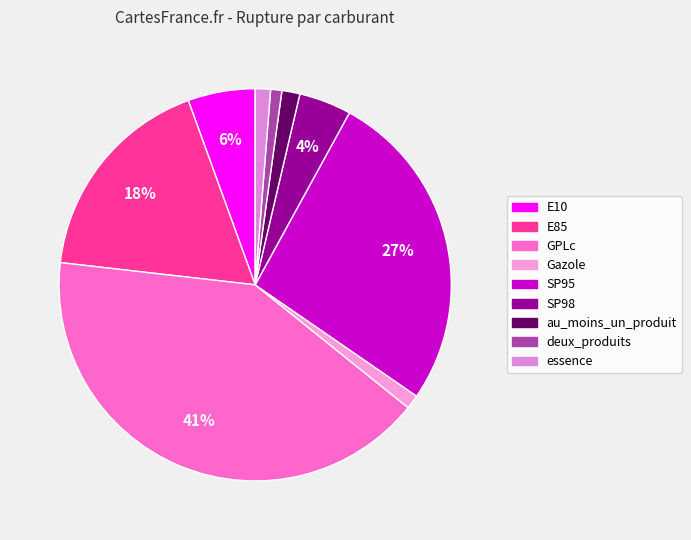

What is the largest slice in the pie chart?

GPLc